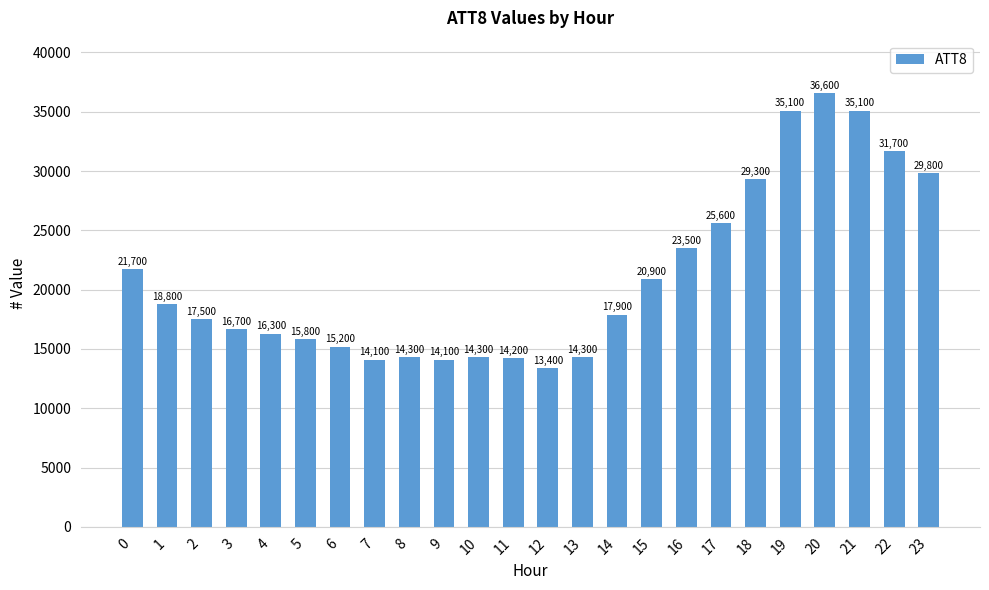

Reading right to left, what are all the values shown in this chart?

23=29800	22=31700	21=35100	20=36600	19=35100	18=29300	17=25600	16=23500	15=20900	14=17900	13=14300	12=13400	11=14200	10=14300	9=14100	8=14300	7=14100	6=15200	5=15800	4=16300	3=16700	2=17500	1=18800	0=21700